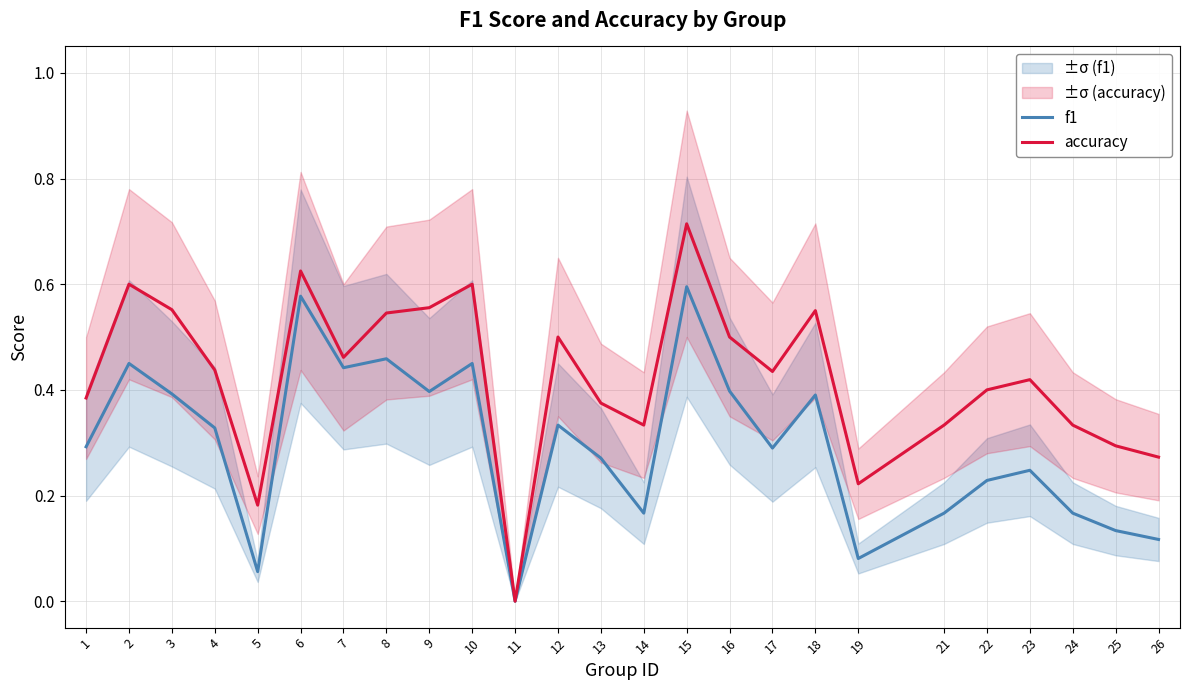

What is the value of the f1 point at the 2nd from the left?

0.5